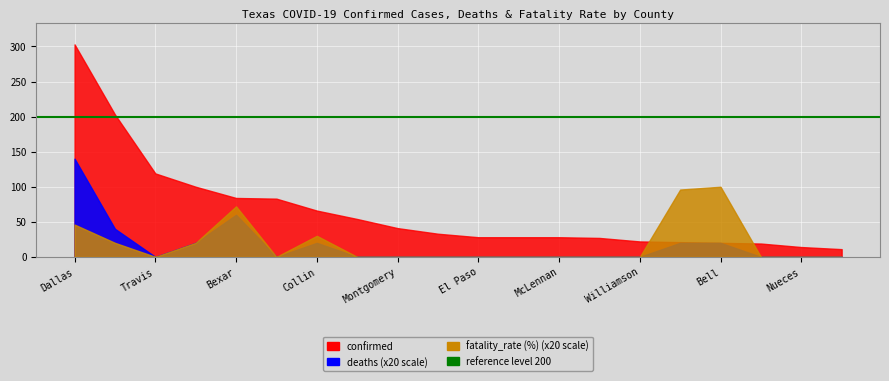

Is the value of deaths at McLennan greater than the value of fatality_rate (%) at Brazoria?

No